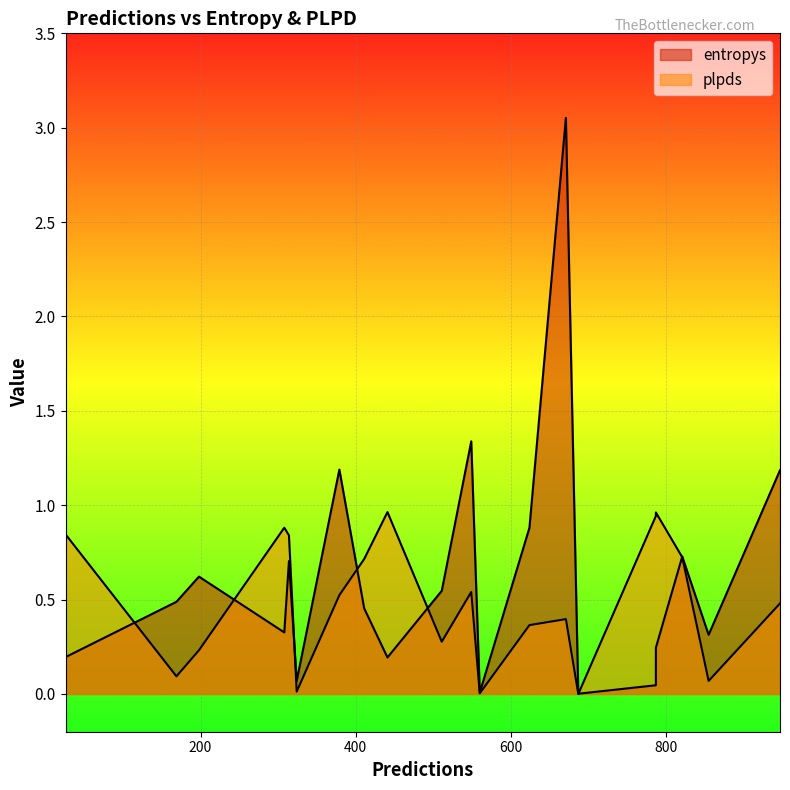

Rank the series by their maximum value, from highest to lowest.

entropys, plpds